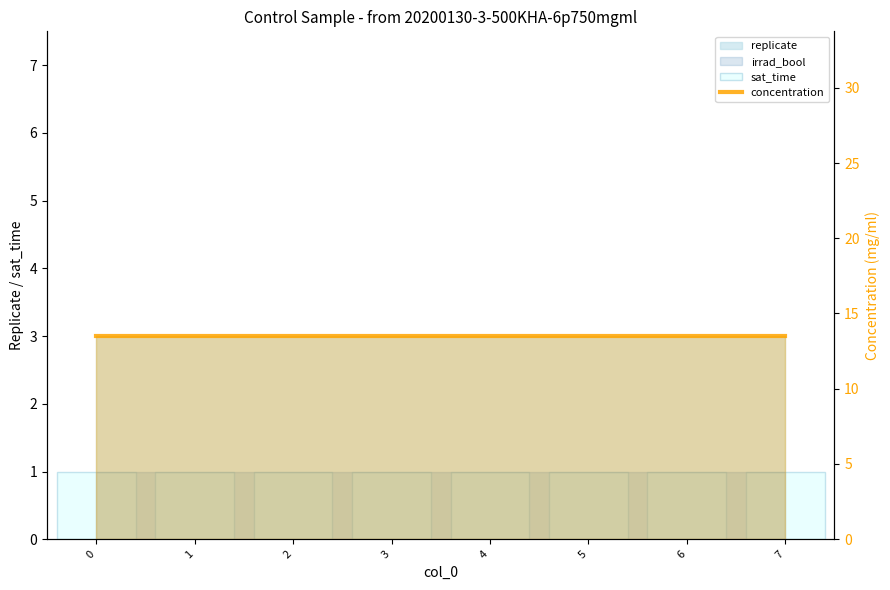

Are the bars grouped side by side (vs. stacked)?

Yes